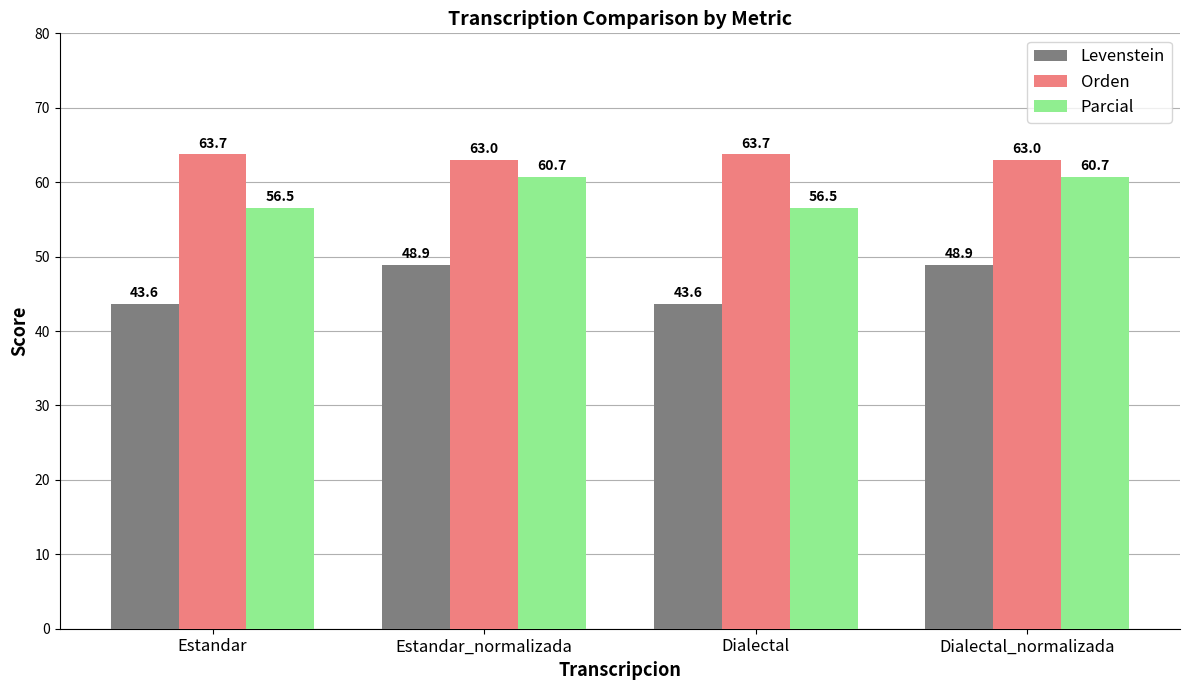

What is the total value across all series at Dialectal_normalizada?

172.6